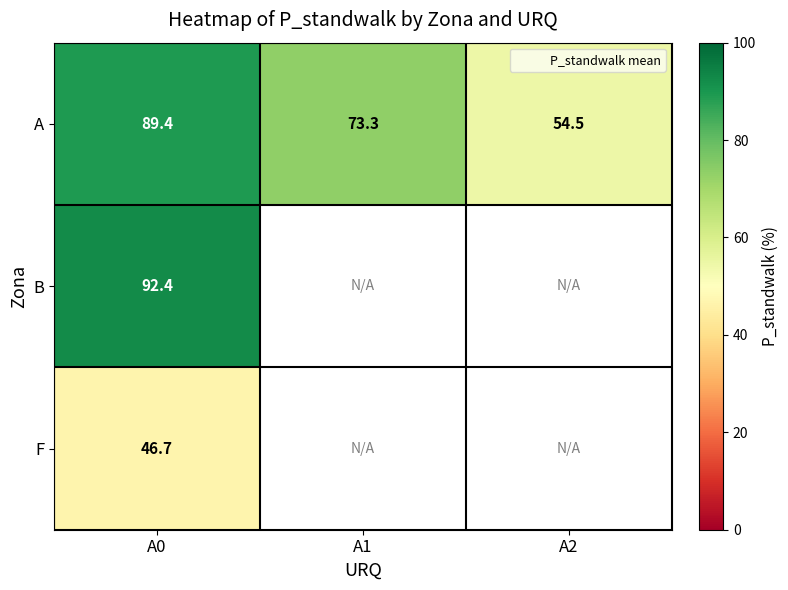

Between A2 and A0, which is larger?

A0